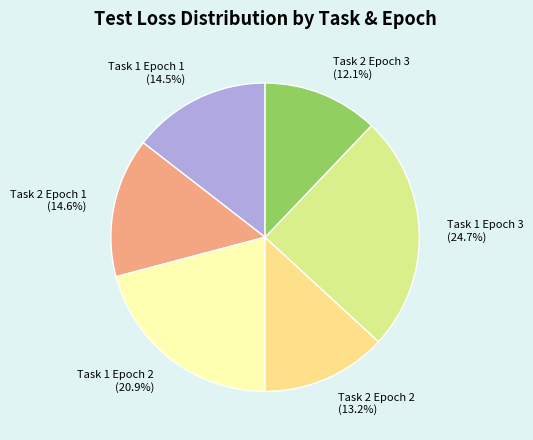

What is the largest slice in the pie chart?

Task 1 Epoch 3